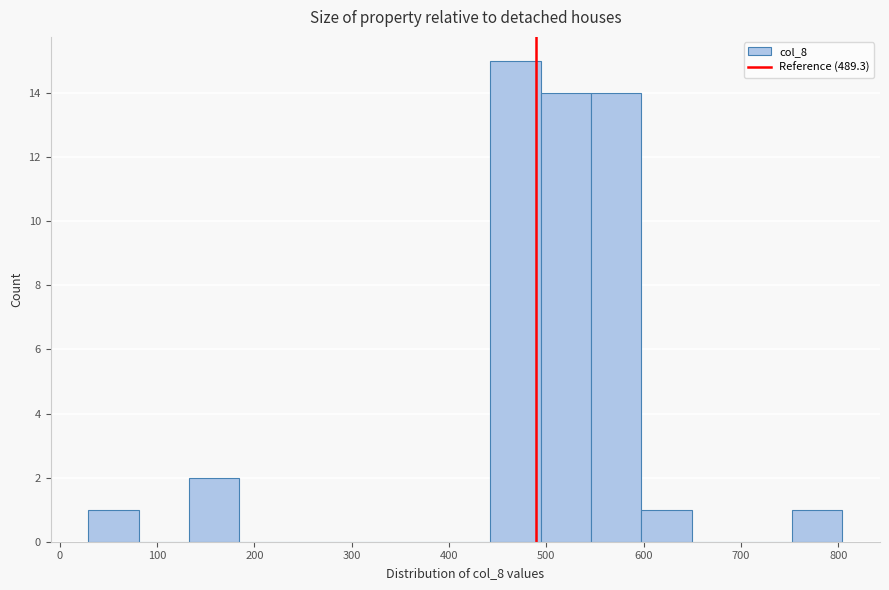

Reading left to right, transcribe this chart: for each bar, give the range it covers on the x-axis and its height. Neither the bar edges nor the heights are printed on the chart, so give them approximately, as read against the axes.

30 to 80: 1
80 to 130: 0
130 to 180: 2
180 to 240: 0
240 to 290: 0
290 to 340: 0
340 to 390: 0
390 to 440: 0
440 to 490: 15
490 to 550: 14
550 to 600: 14
600 to 650: 1
650 to 700: 0
700 to 750: 0
750 to 800: 1